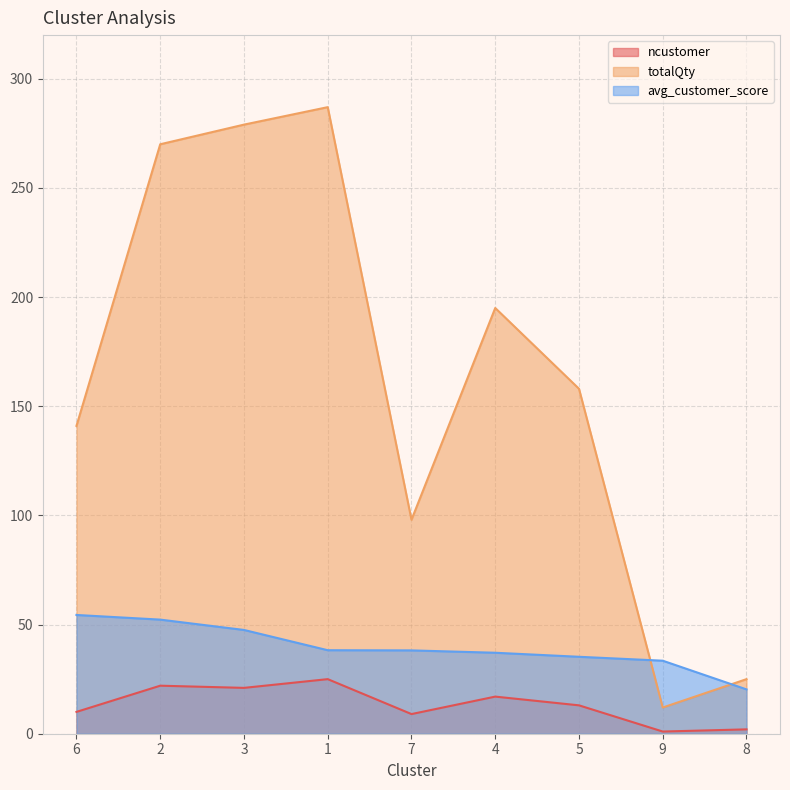

At which label does ncustomer first exceed 13?

2